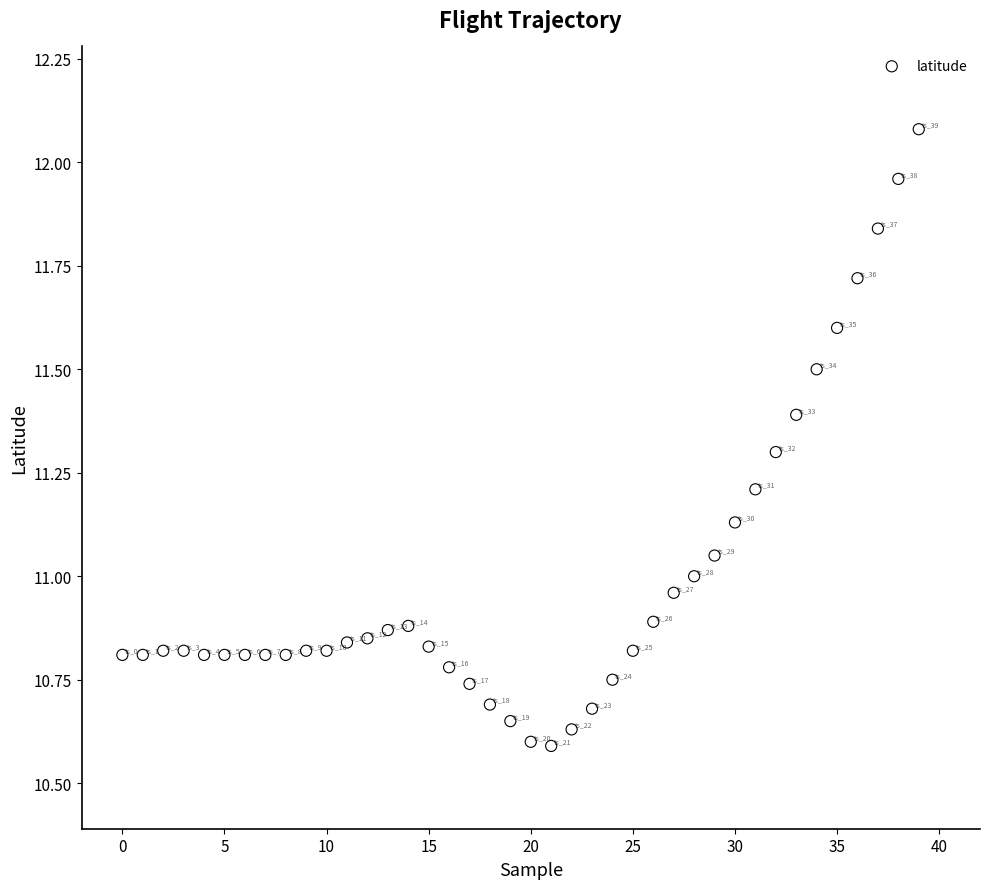

What is the range of Y values (max minus min)?

1.5